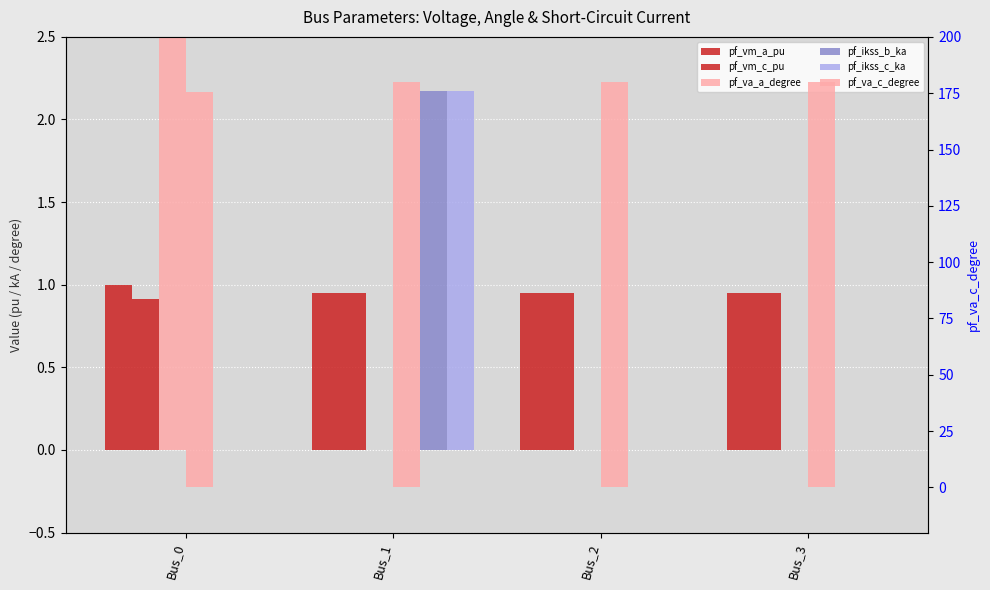

Rank the categories by pf_va_c_degree value from lowest to highest.

Bus_0, Bus_2, Bus_3, Bus_1